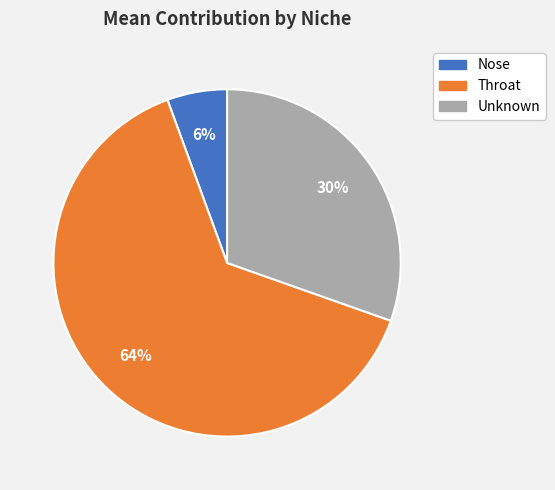

Combined, do Nose and Unknown account for over 50%?

No